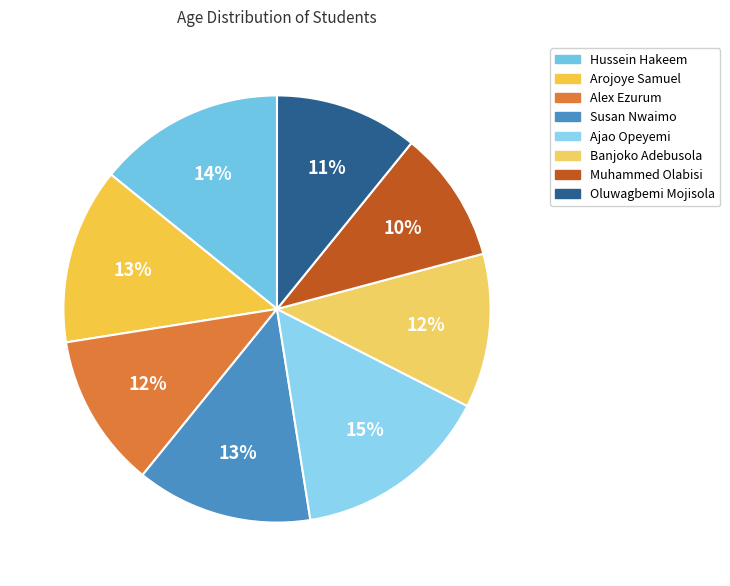

Is there a majority slice in this chart?

No